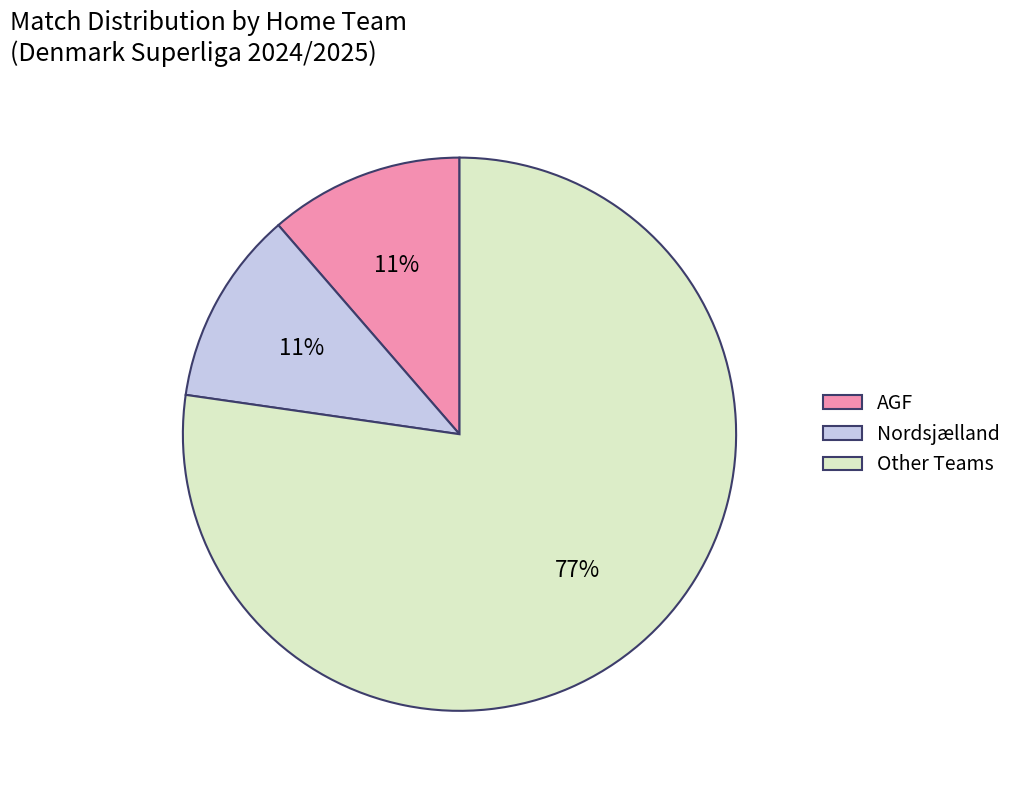

Which has a higher value, Other Teams or AGF?

Other Teams